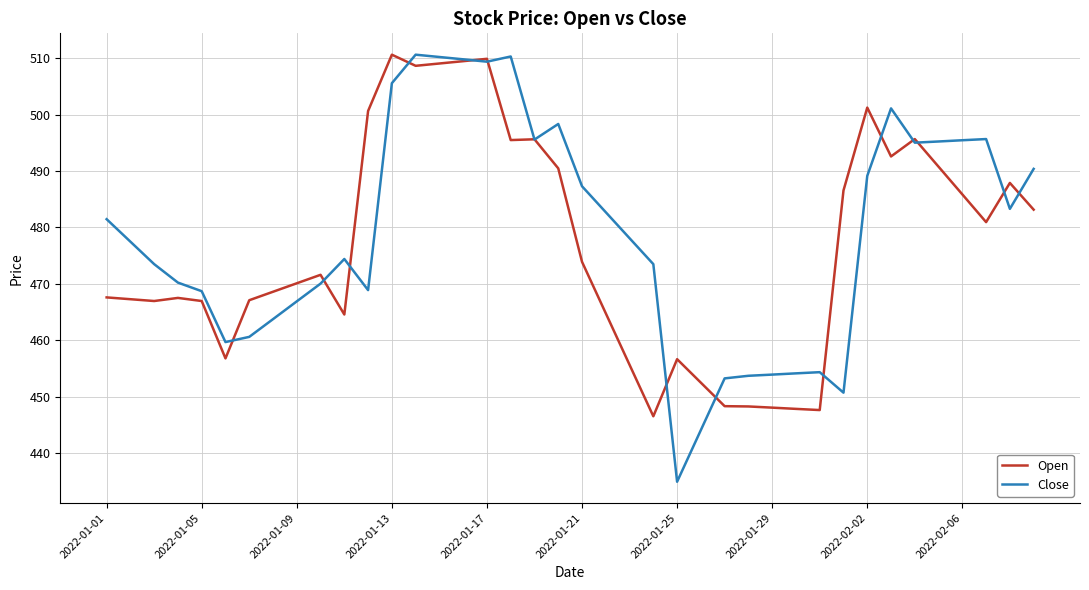

What is the maximum value for Close?

510.6